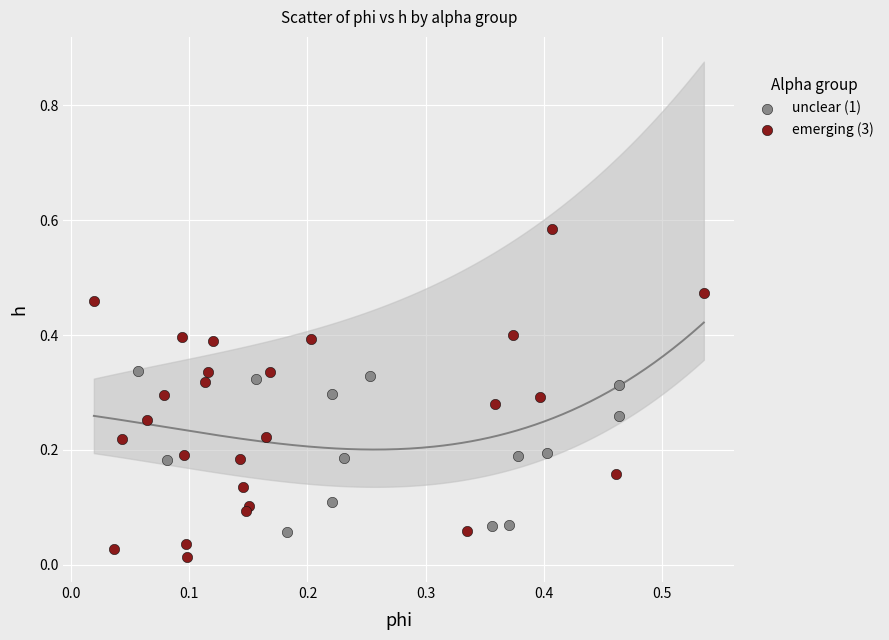

Which series has the widest spread of Y values?

emerging (3)